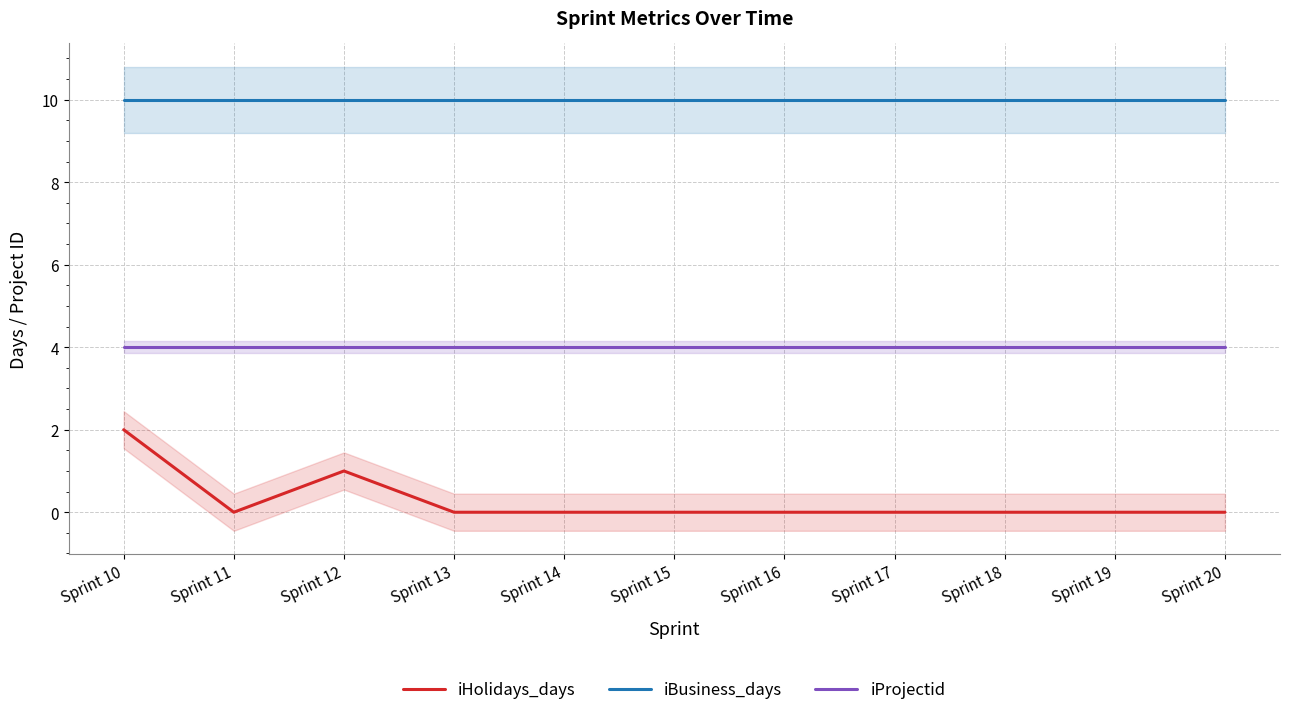

At Sprint 20, list the series in order from smallest to largest.

iHolidays_days, iProjectid, iBusiness_days